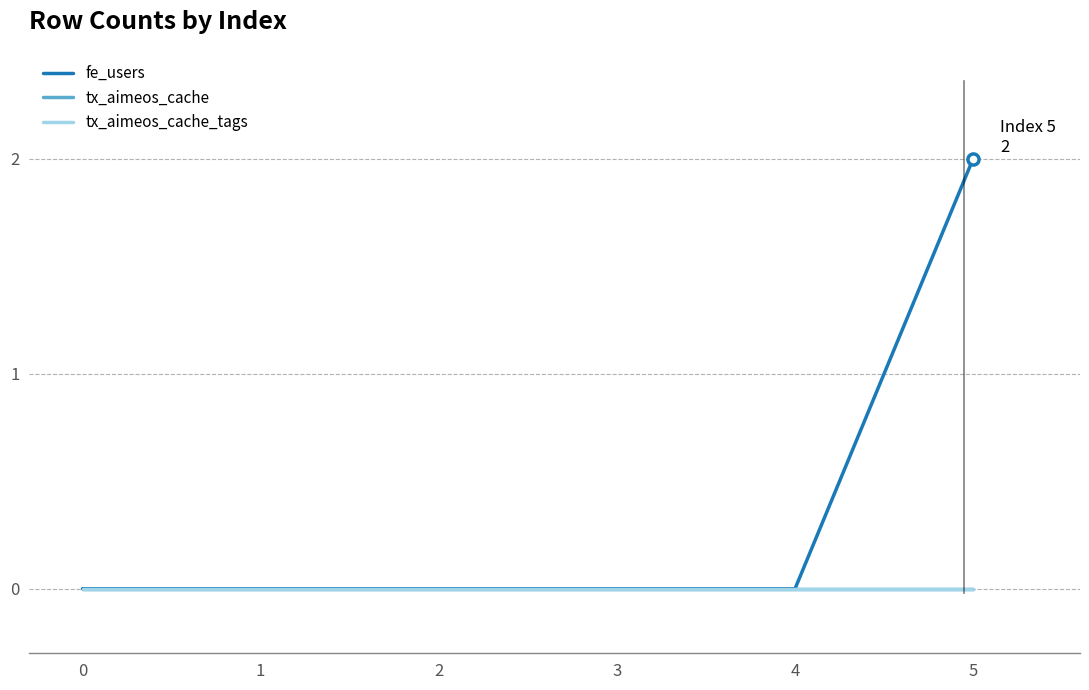

The fe_users series shows 1 at 1. True or false?

False